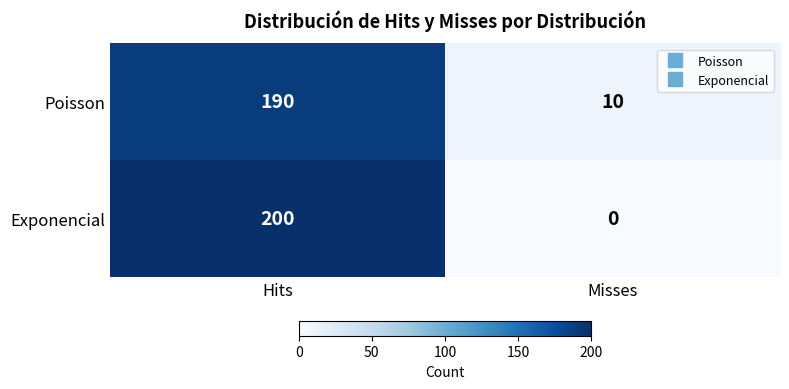

At how many categories does at least one series exceed 33?

1